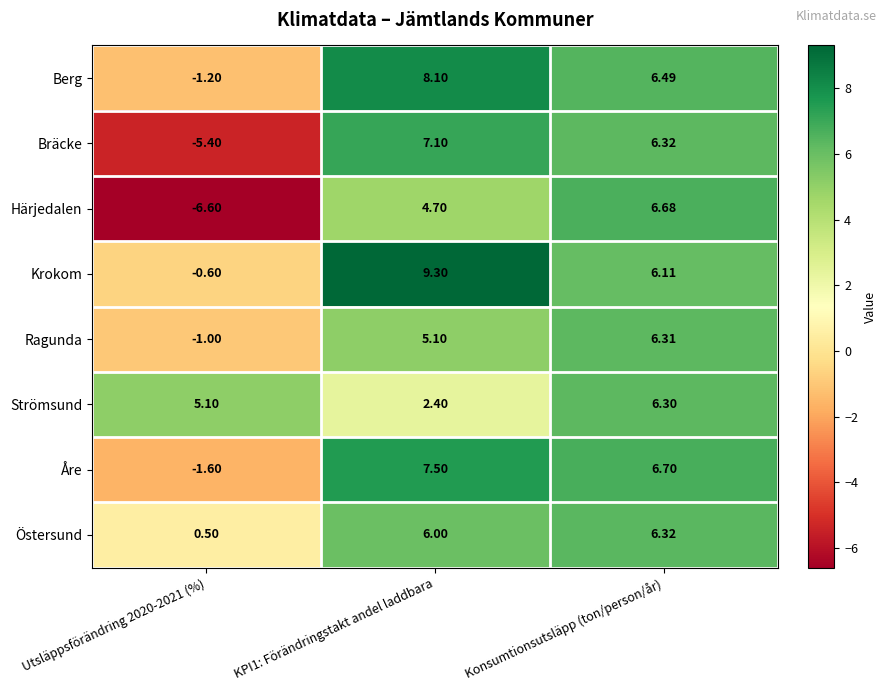

How many negative values does the Åre series have?

1